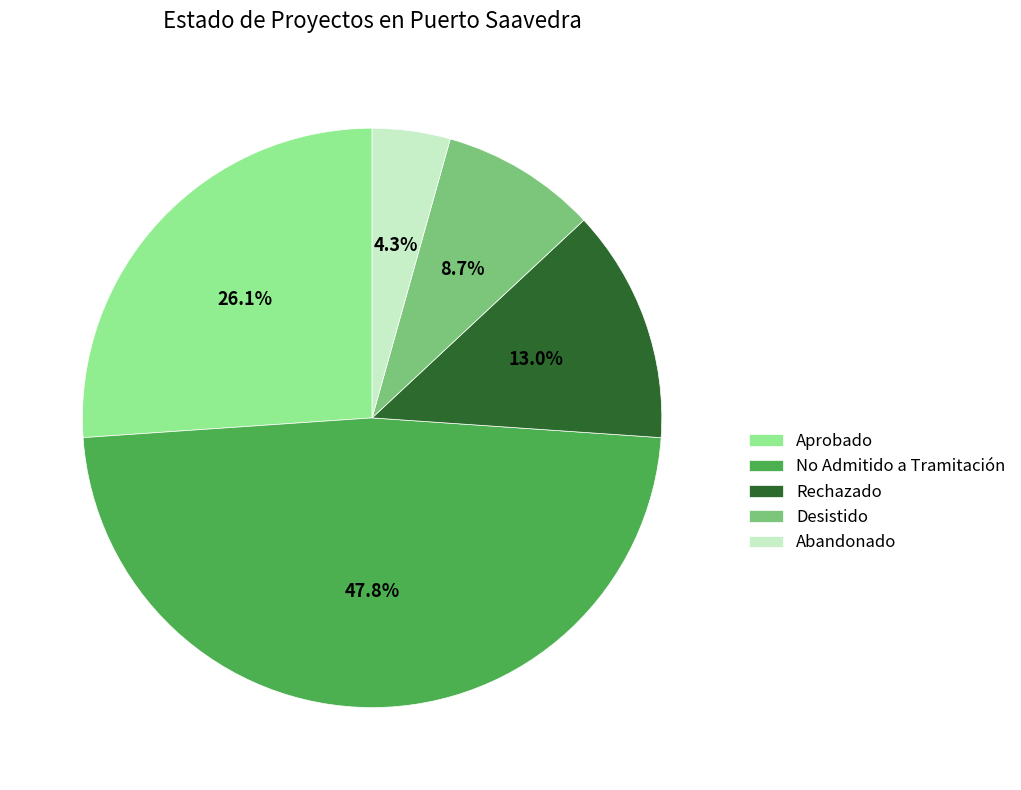

To the nearest percent, what is the combined percentage of Aprobado and Rechazado?

39%